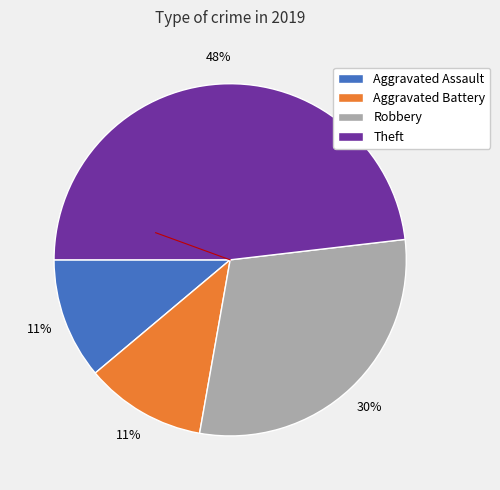

The Theft slice represents 33% of the pie. True or false?

False